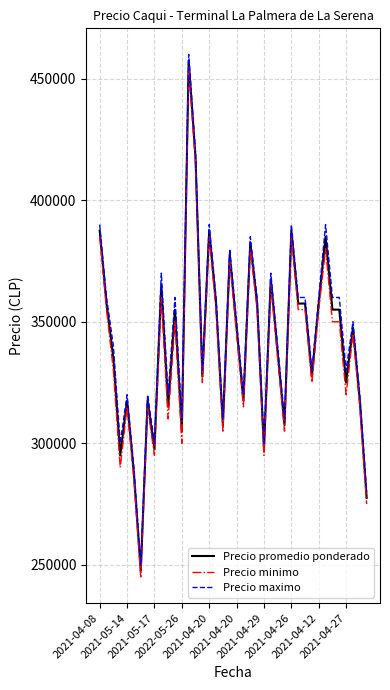

What is the minimum value for Precio promedio ponderado?

247500